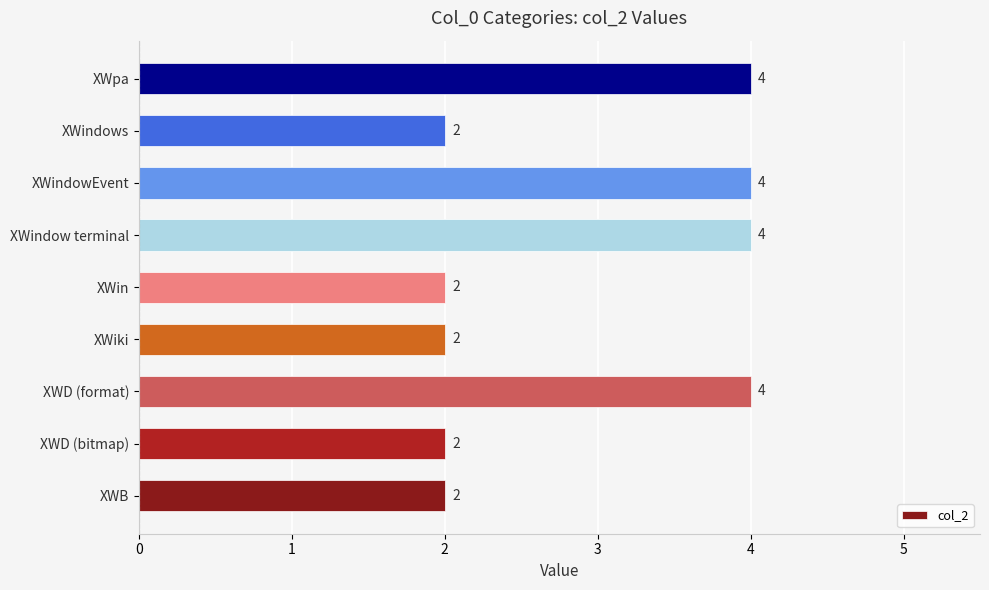

Reading bottom to top, what are all the values shown in this chart?

XWB=2	XWD (bitmap)=2	XWD (format)=4	XWiki=2	XWin=2	XWindow terminal=4	XWindowEvent=4	XWindows=2	XWpa=4